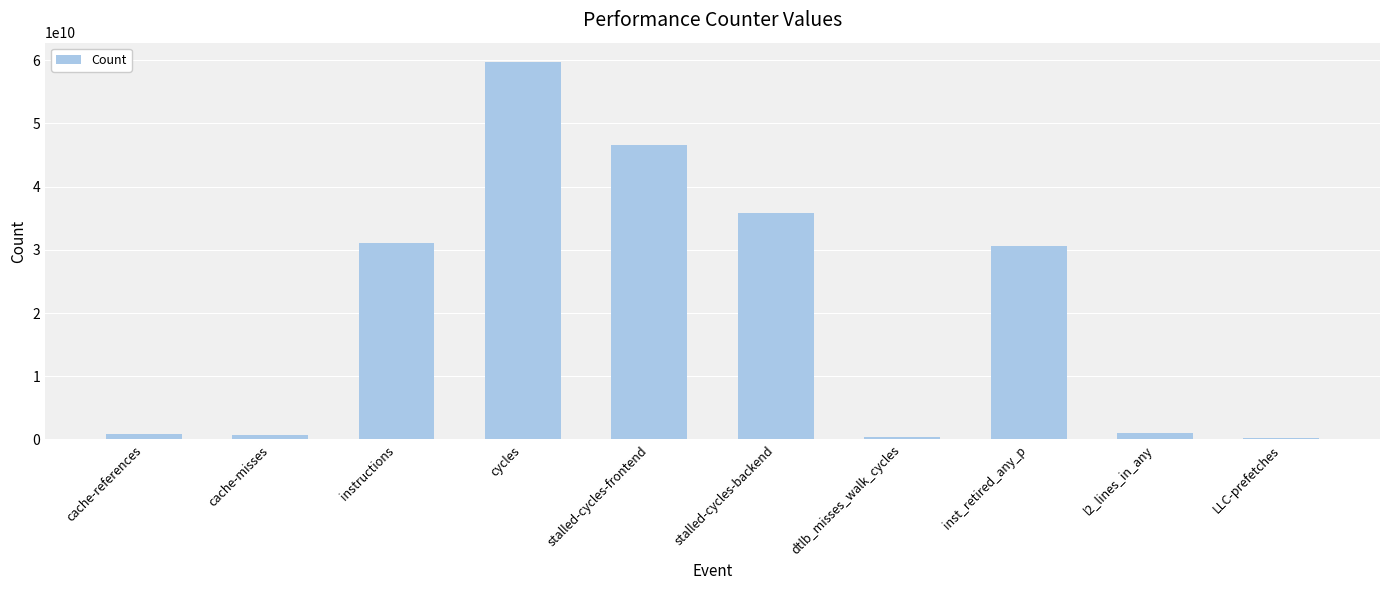

What is the difference between the values at cache-references and cache-misses?

98264881